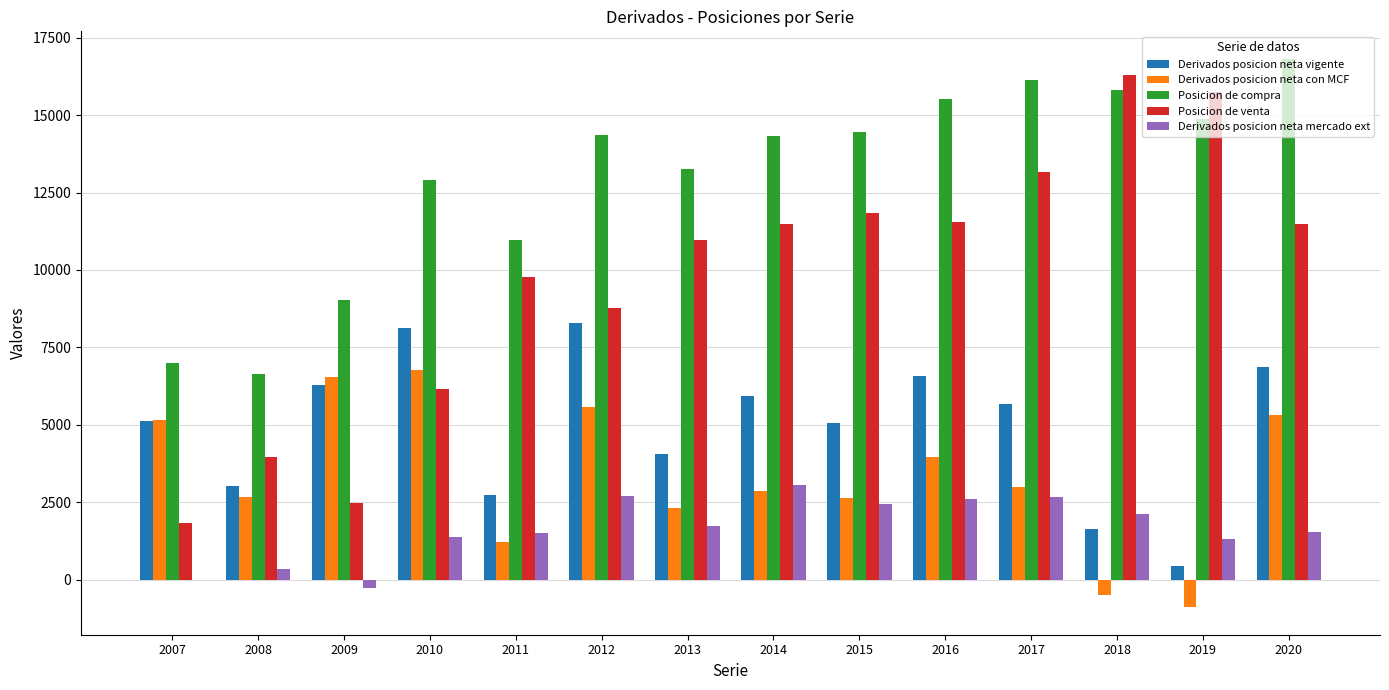

What is the total value across all series at 2015?

36427